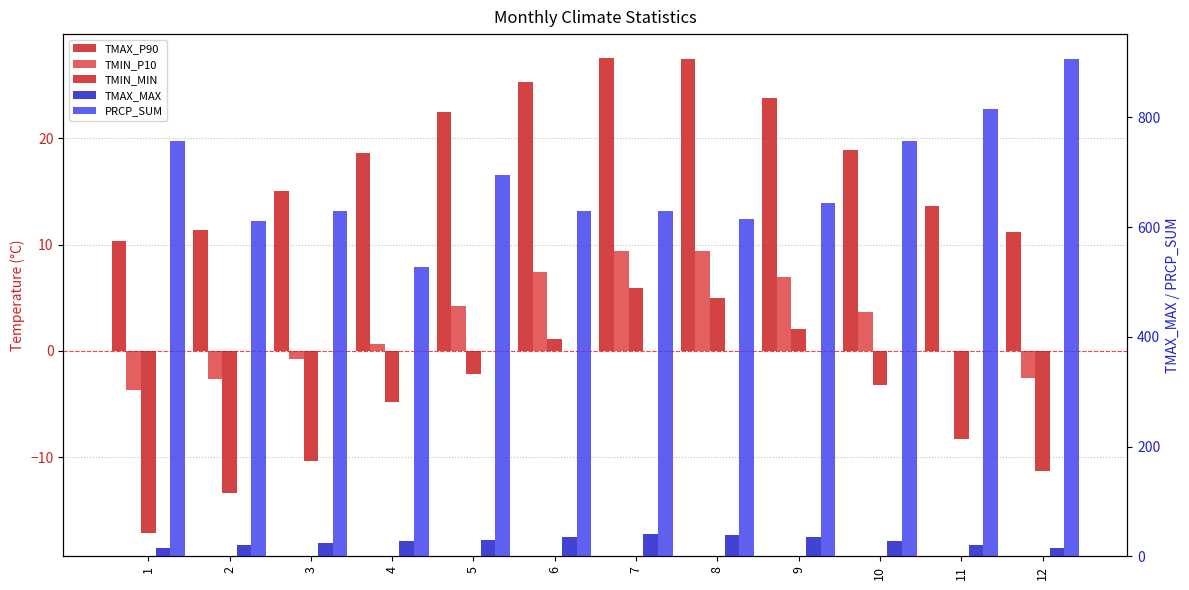

How many values in the TMIN_P10 series are below 3?

6